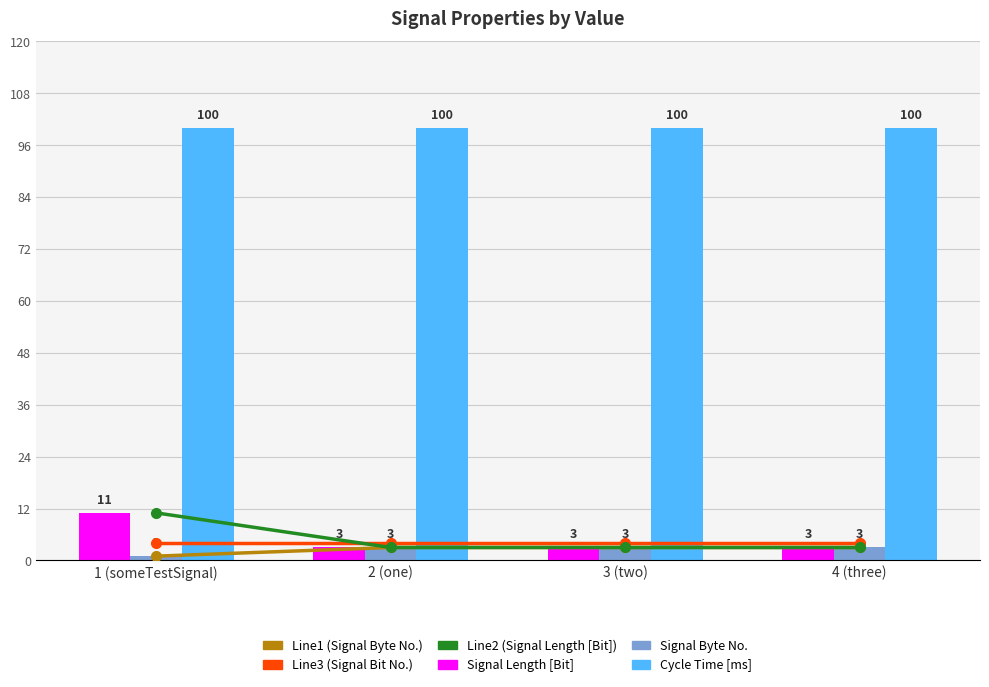

What is the total value across all series at 2 (one)?

116